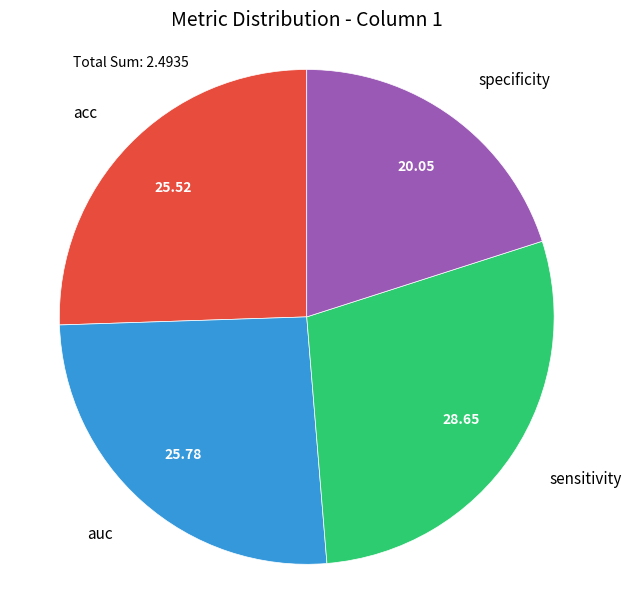

Which category has the smallest portion of the pie?

specificity